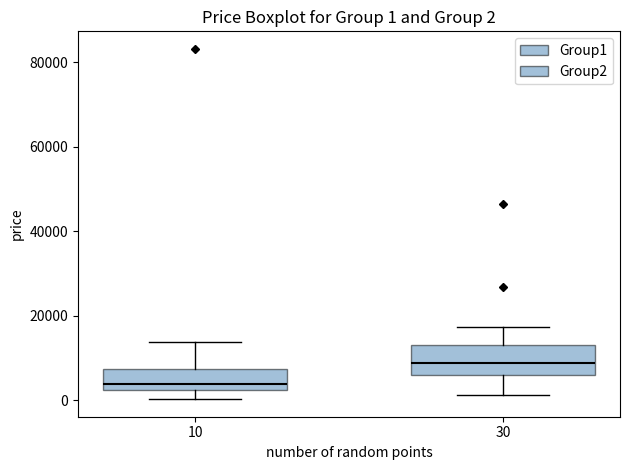

Comparing the boxes themselves (not the whiskers), which one is the tallest?

30